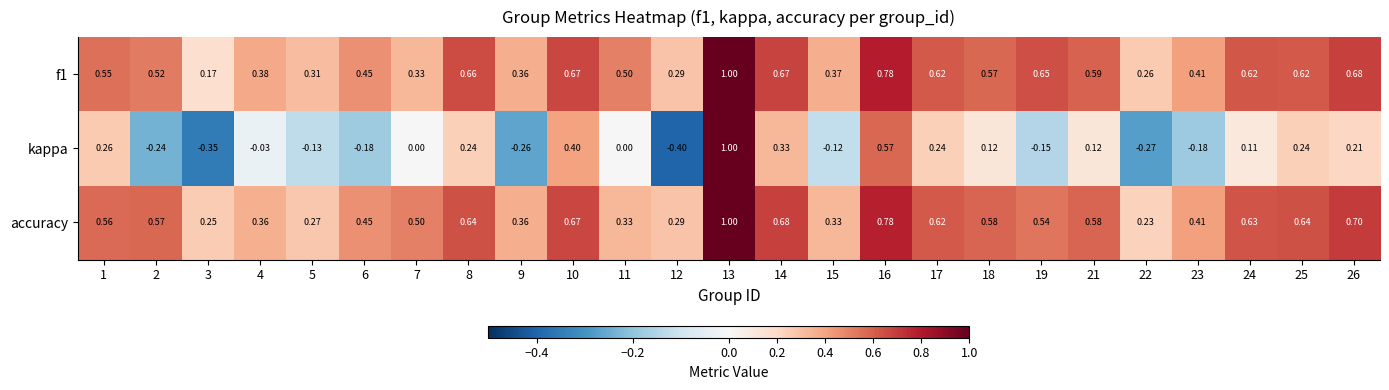

Which series has the widest spread of values?

kappa